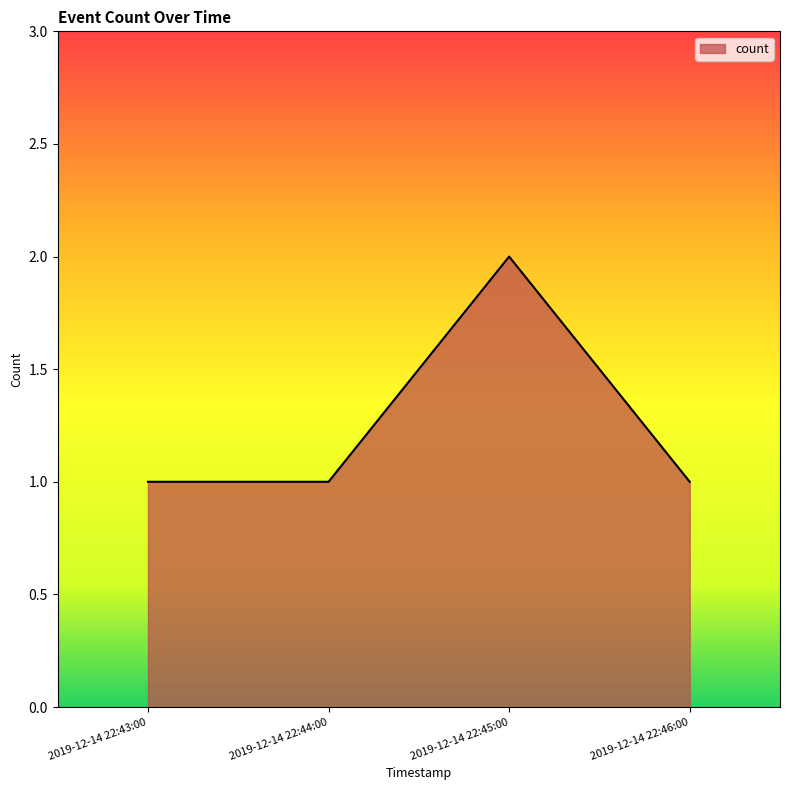

What is the sum of the values at 2019-12-14 22:45:00 and 2019-12-14 22:43:00?

3